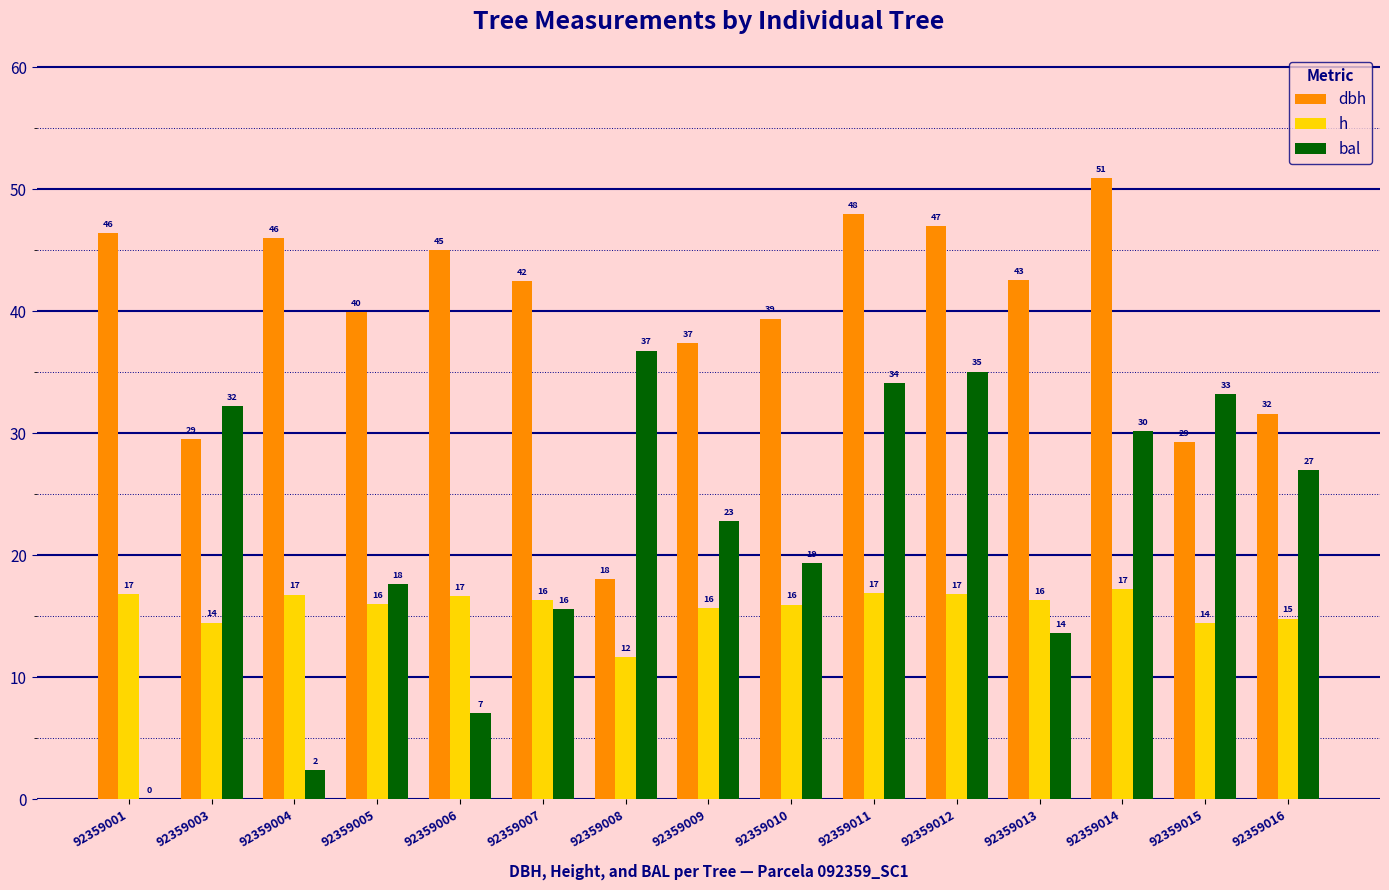

Which series changed the most between 92359005 and 92359016?

bal